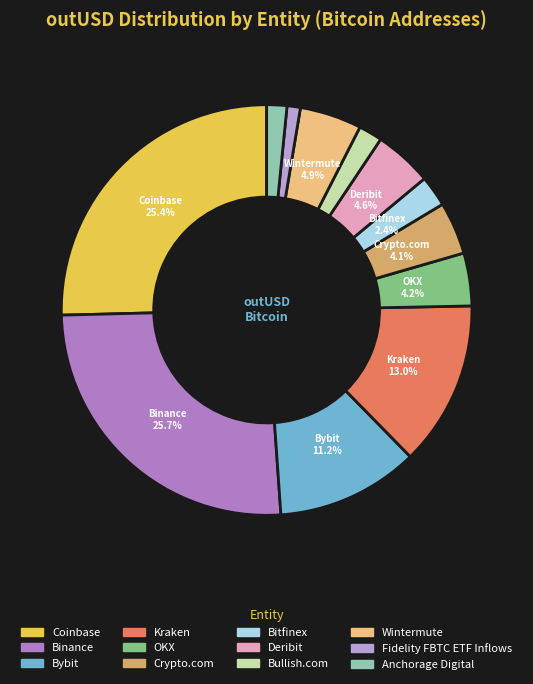

To the nearest percent, what percentage of the pie is Crypto.com?

4%